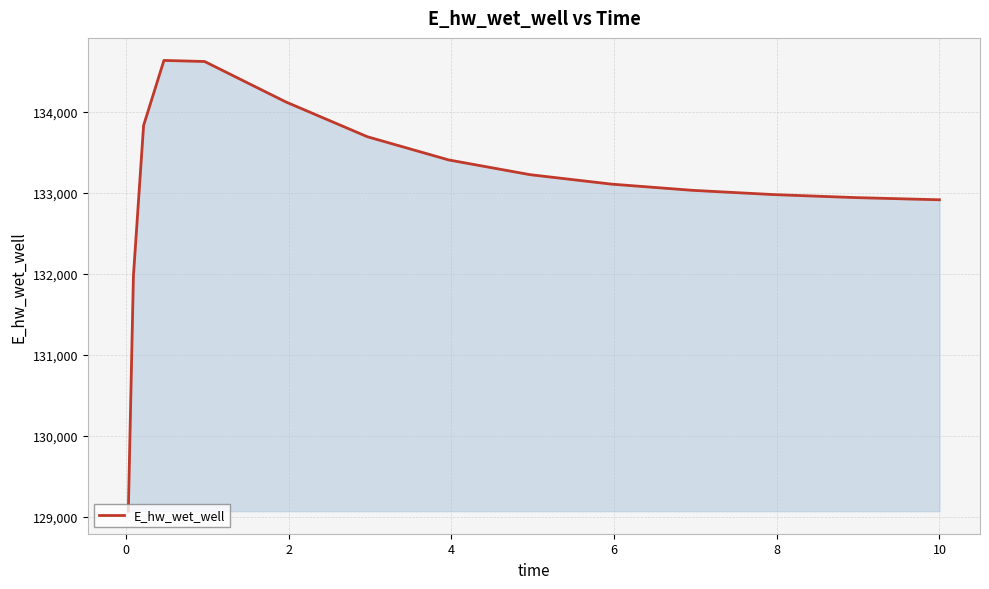

How many lines are shown in the chart?

1